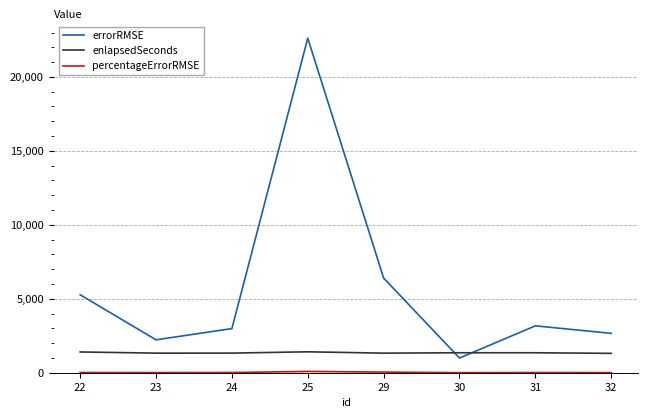

Which series has the largest range (max minus min)?

errorRMSE